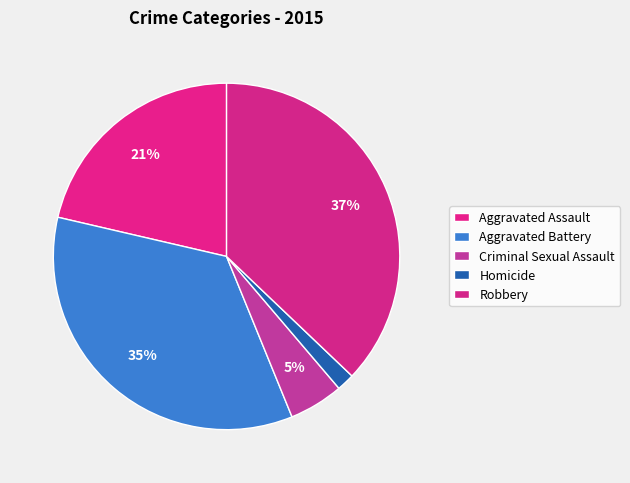

Rank the categories by value from highest to lowest.

Robbery, Aggravated Battery, Aggravated Assault, Criminal Sexual Assault, Homicide